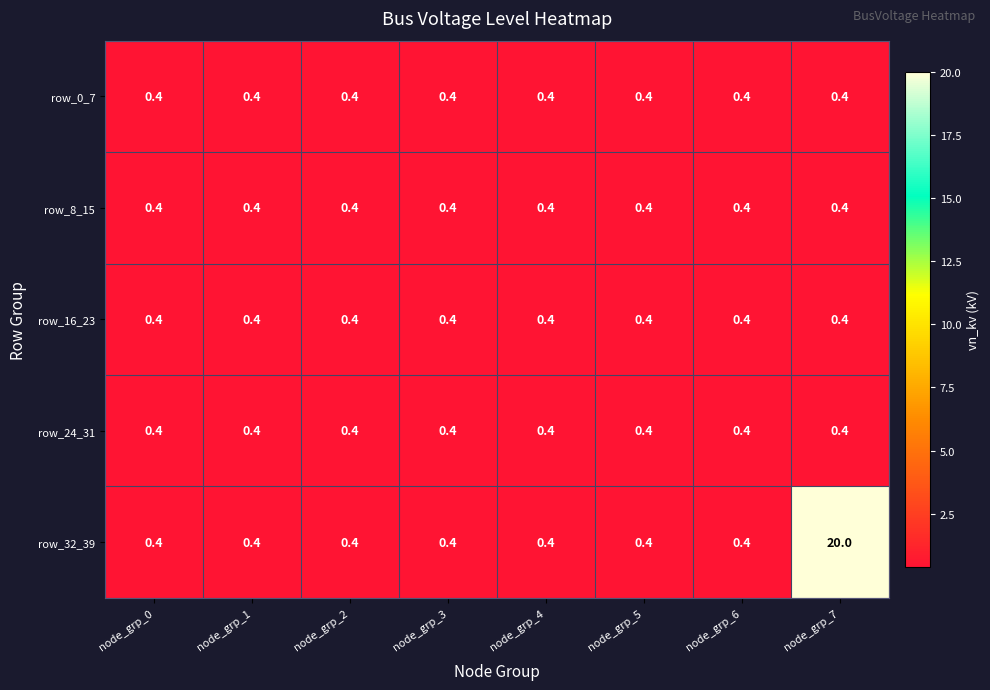

True or false: row_16_23 has a value of 0.7 at node_grp_5.

False